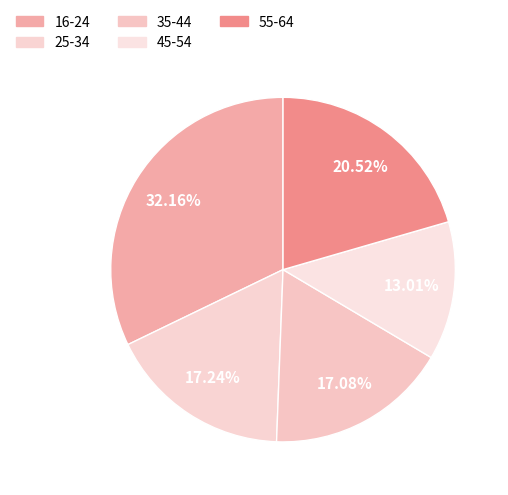

How many segments does this pie chart have?

5